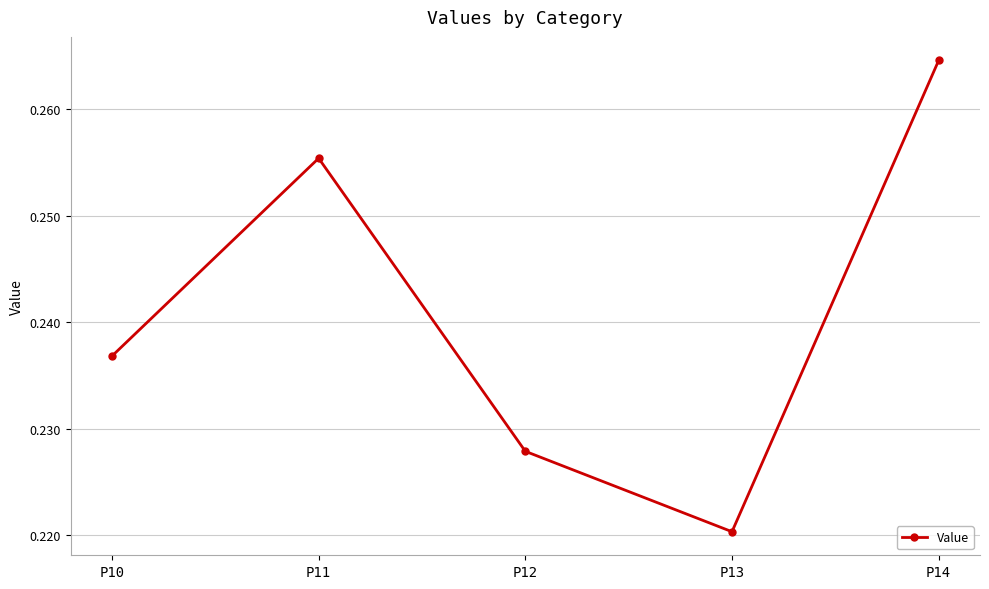

At which category does the chart reach its minimum across all series?

P13